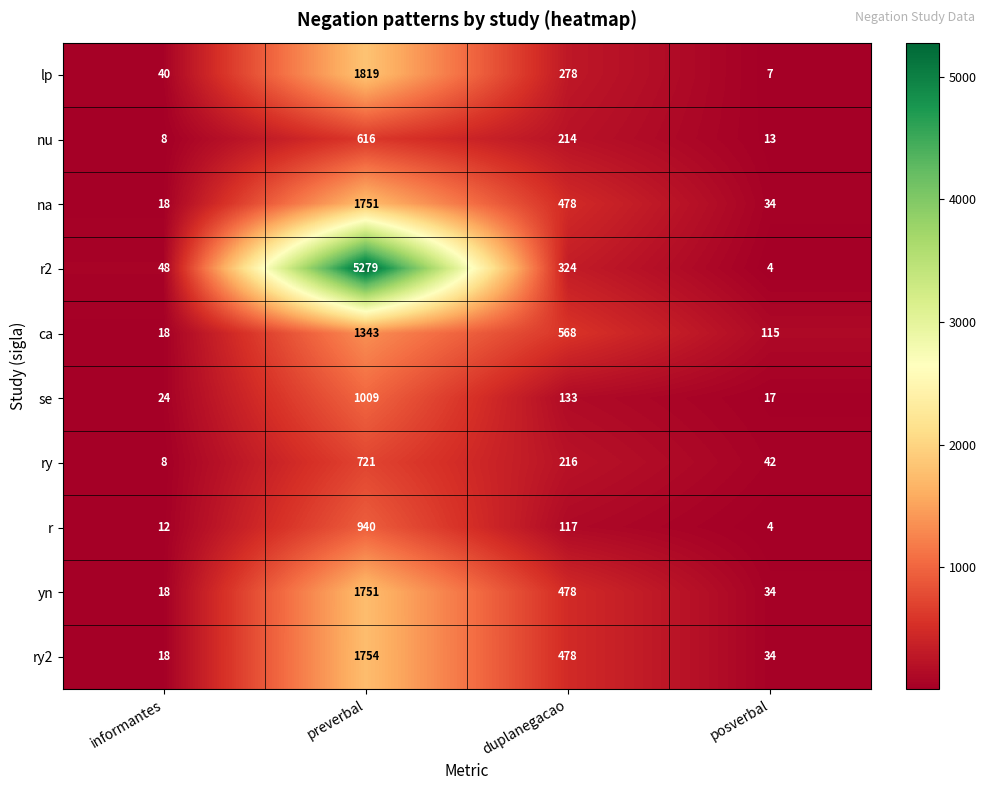

At which category is the sum across all series the highest?

preverbal